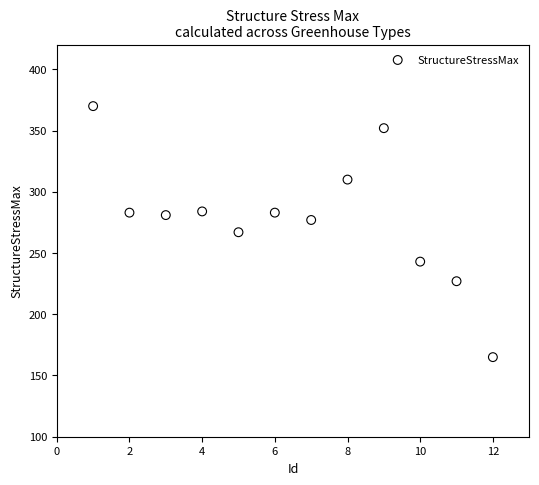

What is the average X value?

6